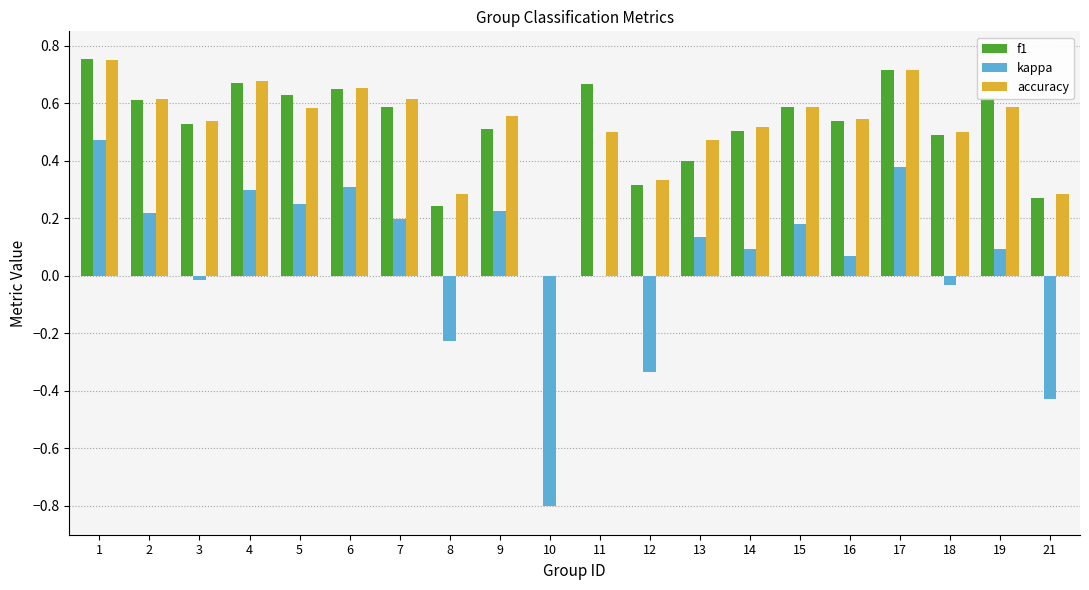

The value of f1 at 6 is 1.1. True or false?

False